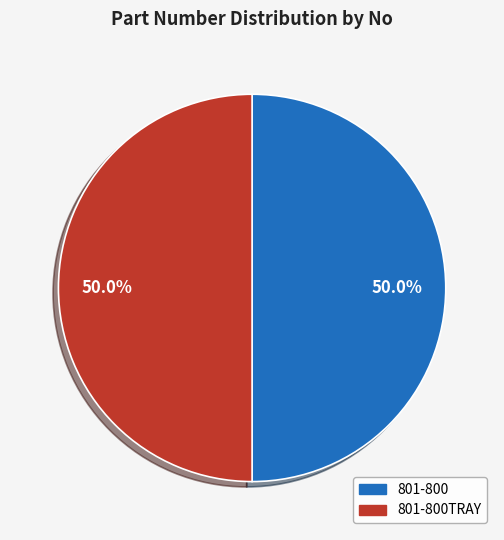

How many slices are in this pie chart?

2